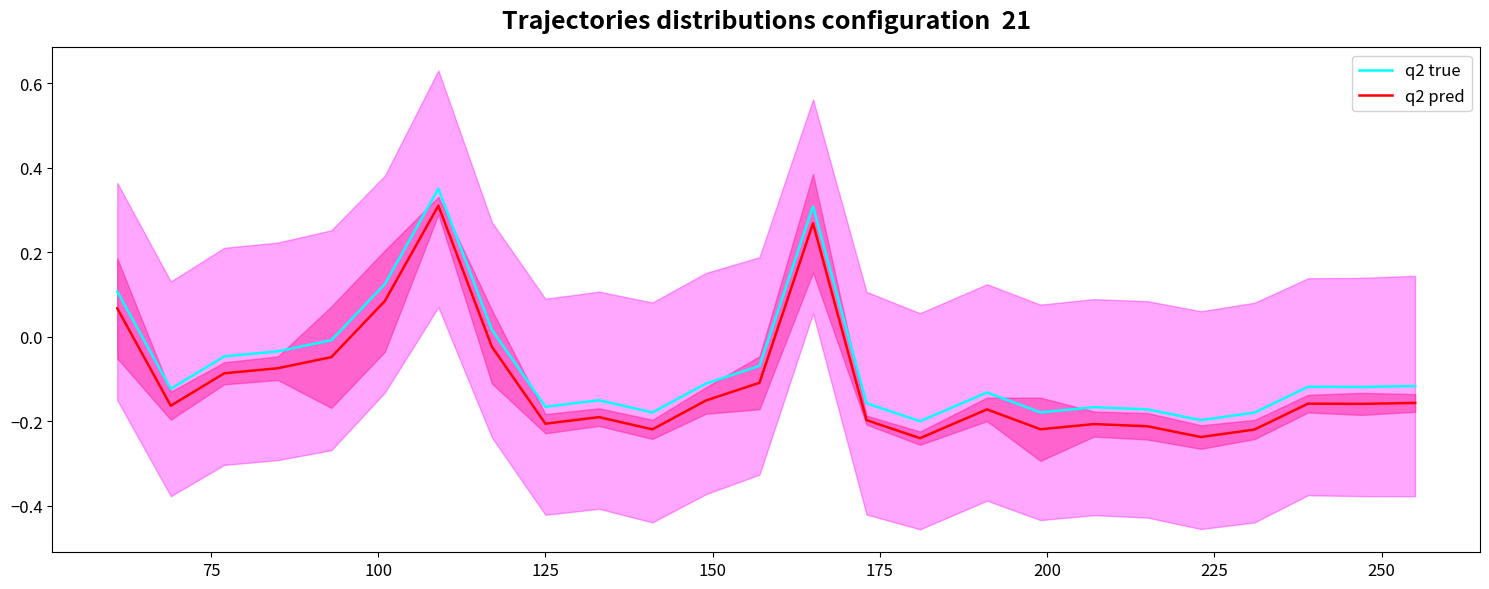

True or false: q2 pred and q2 true intersect in this chart.

False